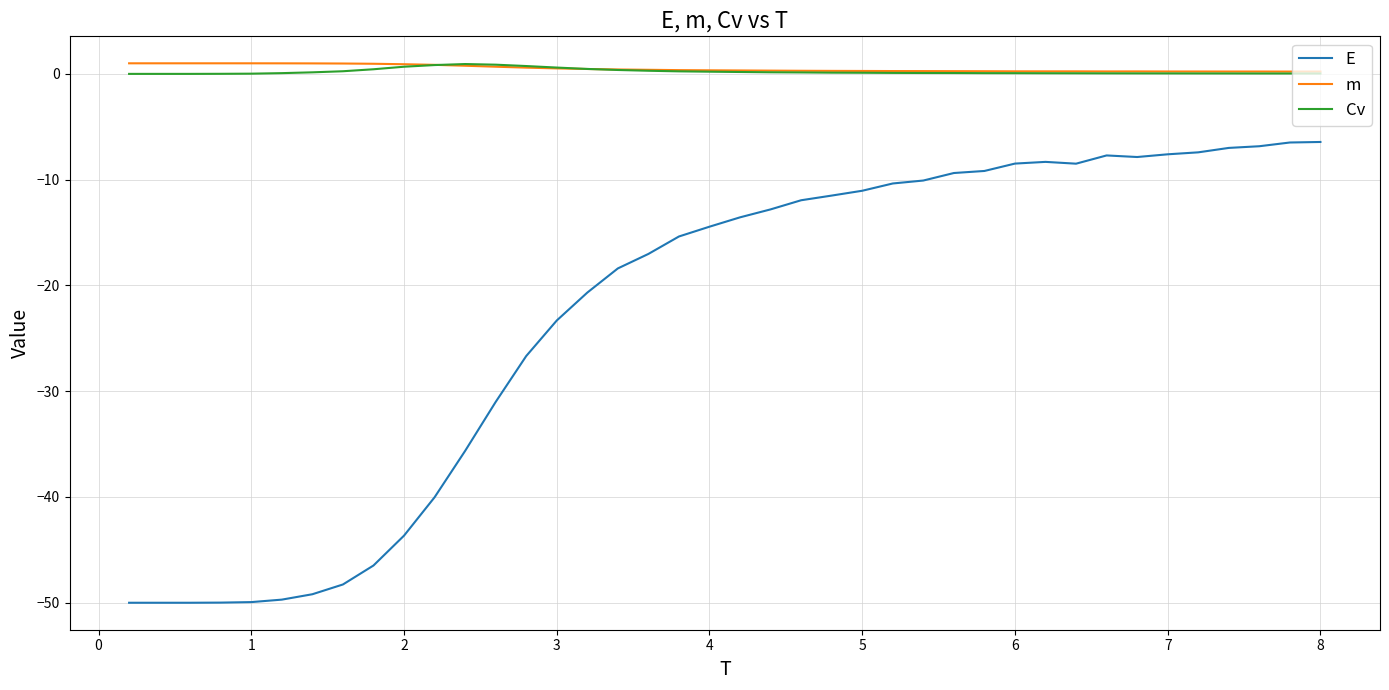

Which series has the largest range (max minus min)?

E